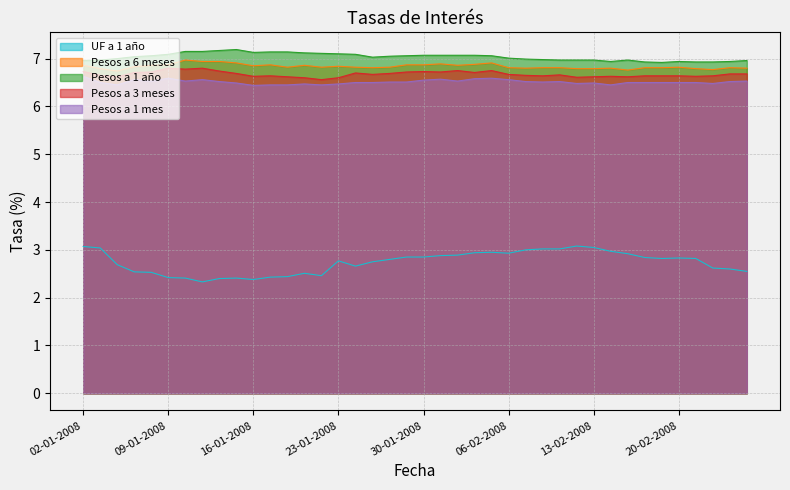

The value of Pesos a 6 meses at 04-01-2008 is 6.7. True or false?

True